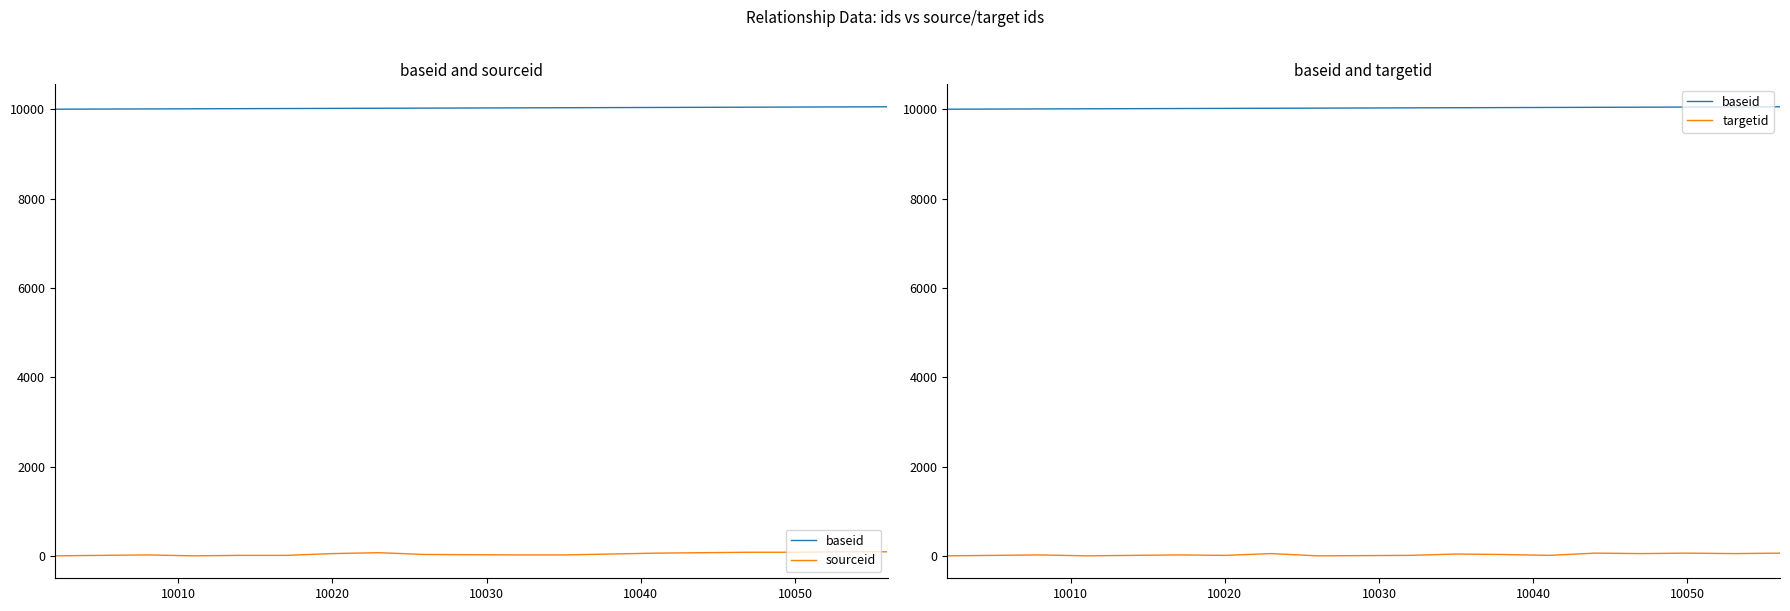

How many lines are shown in the chart?

3